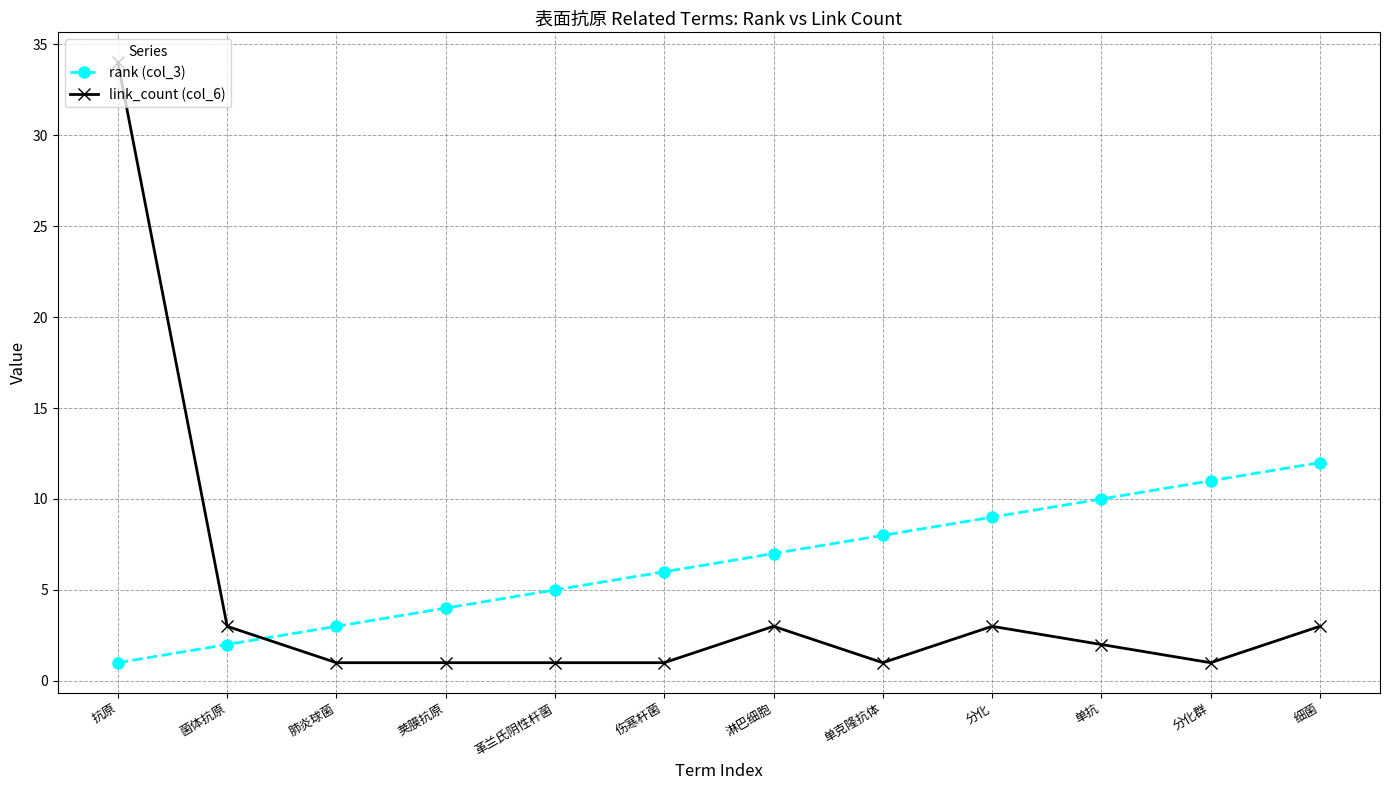

True or false: rank (col_3) and link_count (col_6) cross at least once.

True